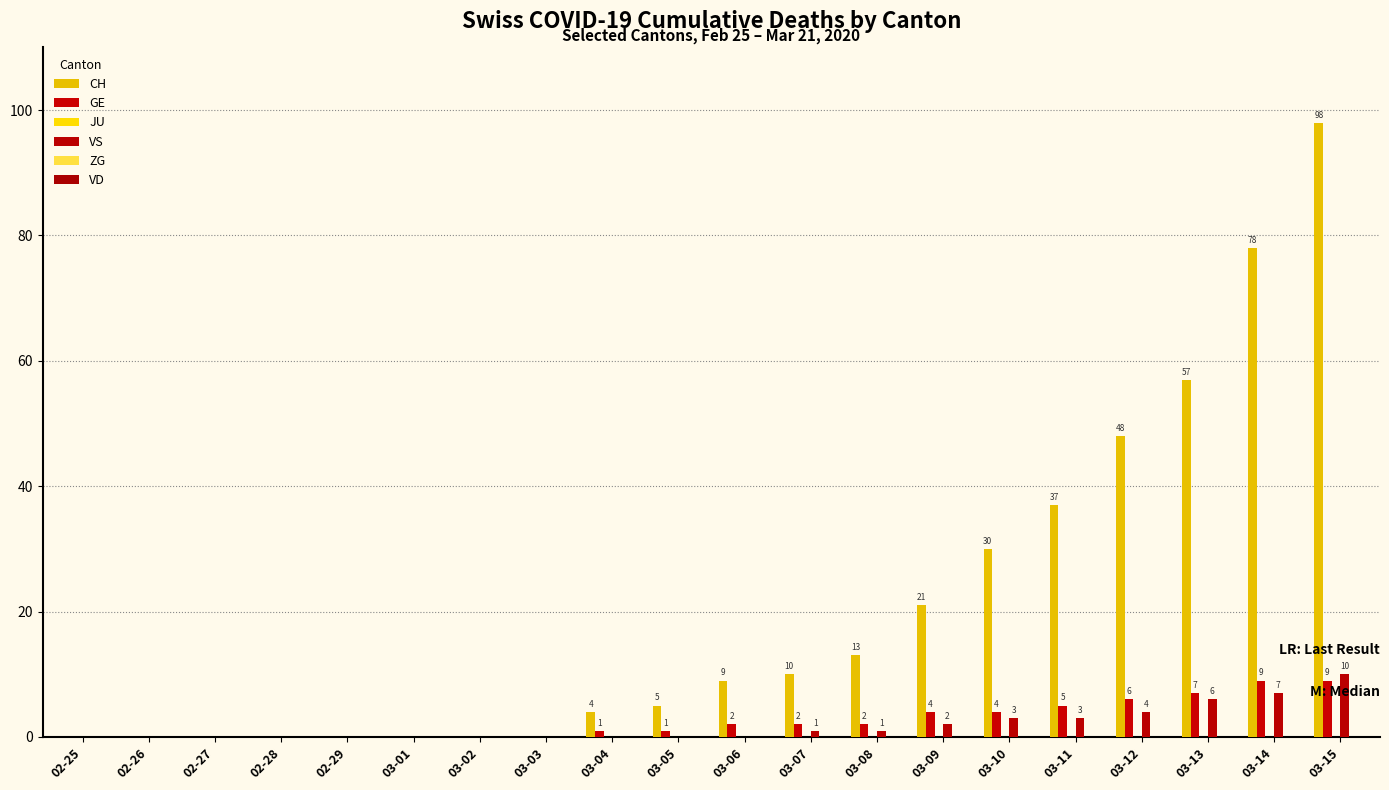

Is it true that CH equals 40 at 02-26?

False